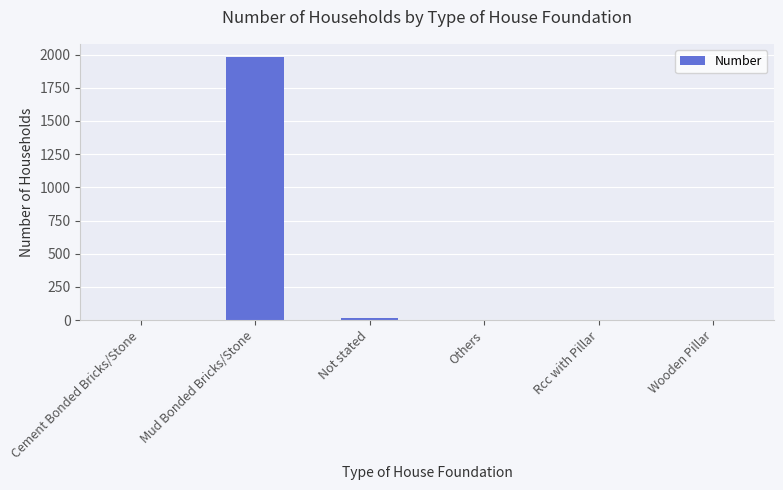

True or false: the data shows -1344 at Rcc with Pillar.

False